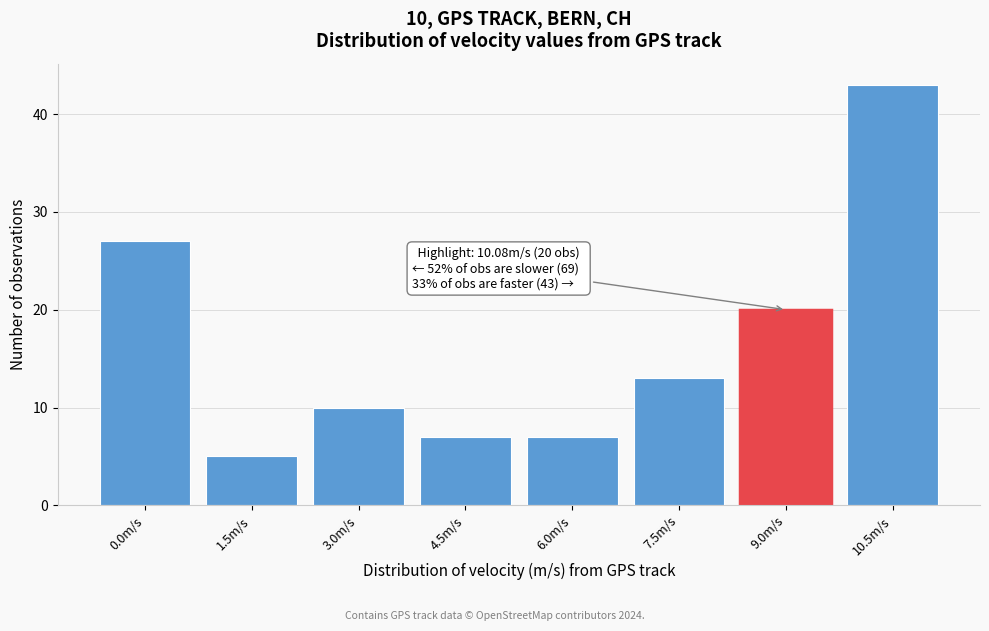

Reading left to right, extract all data points from this chart.

0.0m/s=27	1.5m/s=5	3.0m/s=10	4.5m/s=7	6.0m/s=7	7.5m/s=13	9.0m/s=20	10.5m/s=43